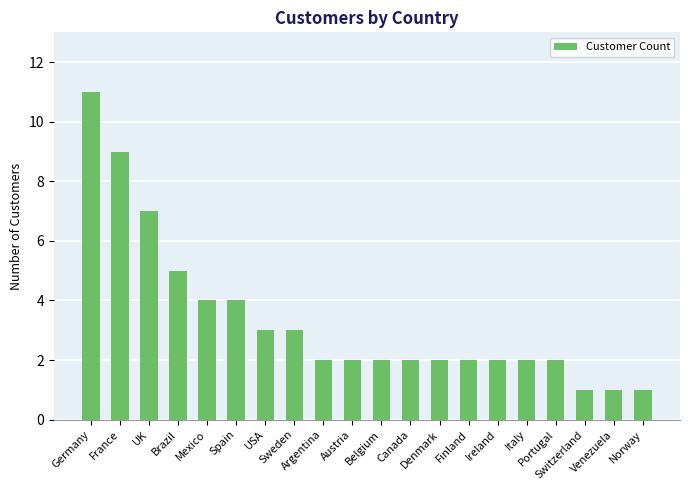

What is the difference between the second highest and second lowest values?

8